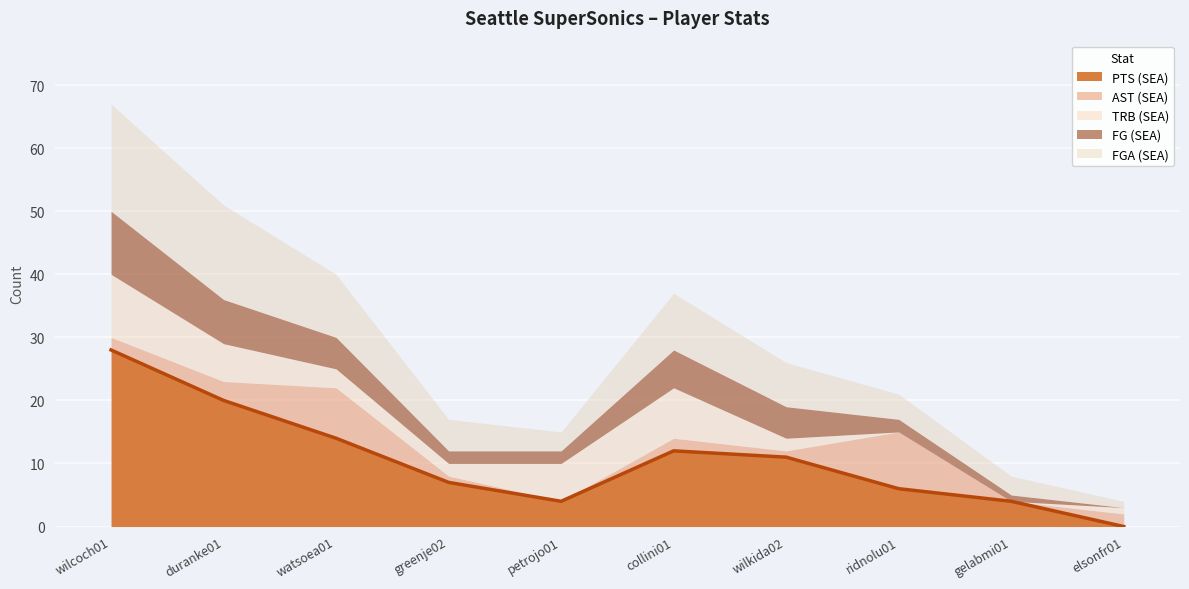

Read the AST (SEA) value at wilcoch01.

2